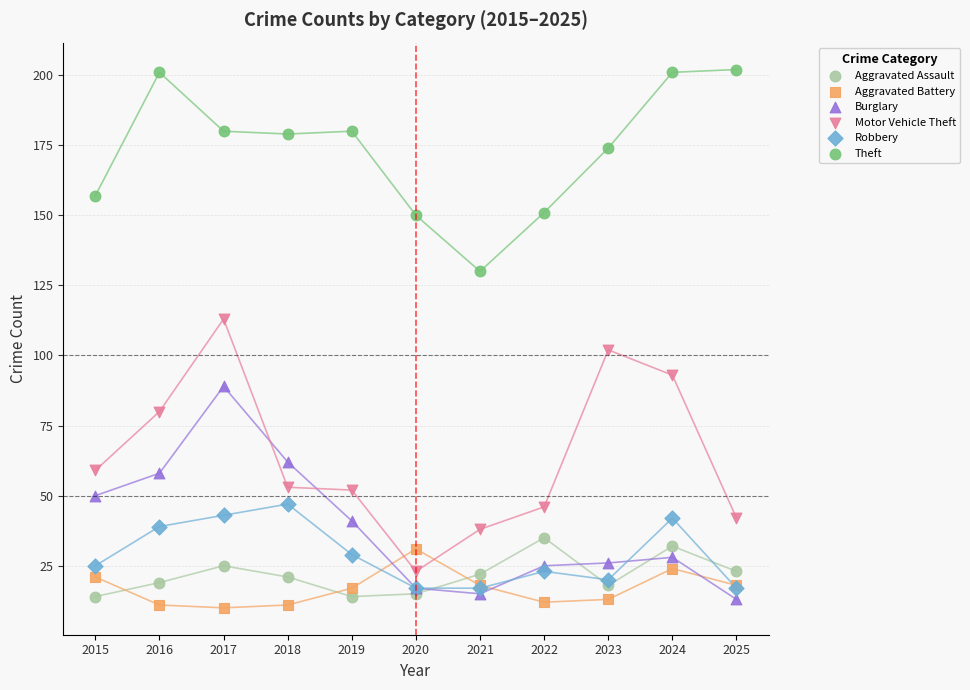

In the Motor Vehicle Theft series, what Y value is closest to 68?

59